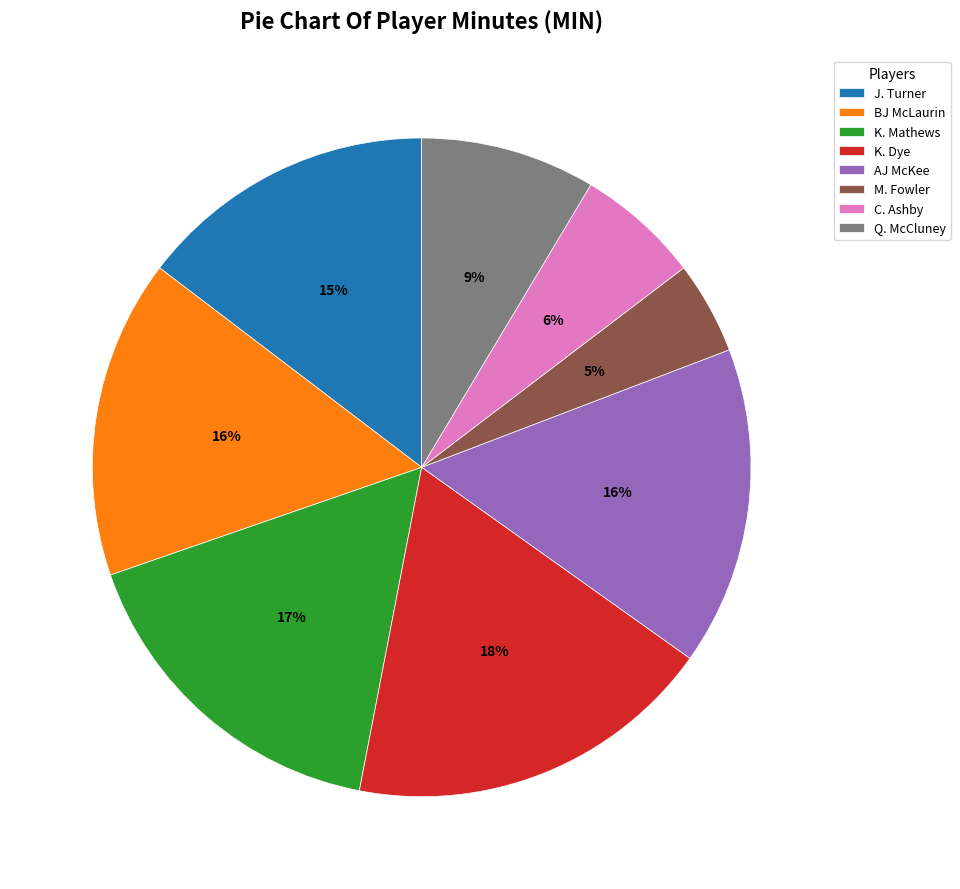

Do K. Dye and K. Mathews together represent more than half of the pie?

No